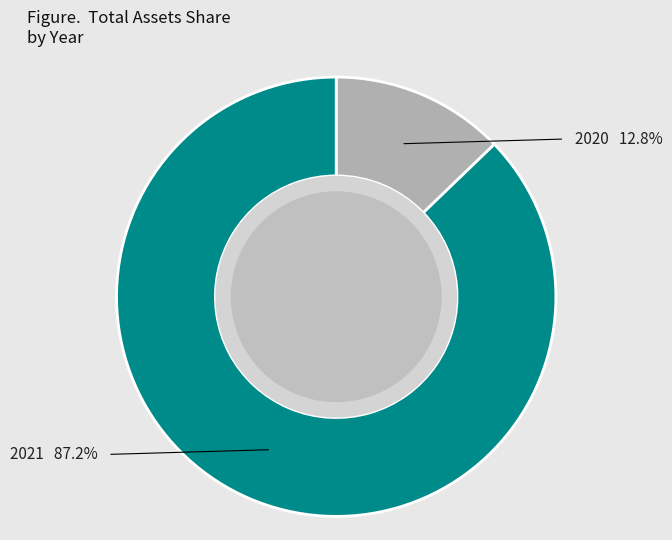

Is it true that 2020 is 13% of the pie?

True